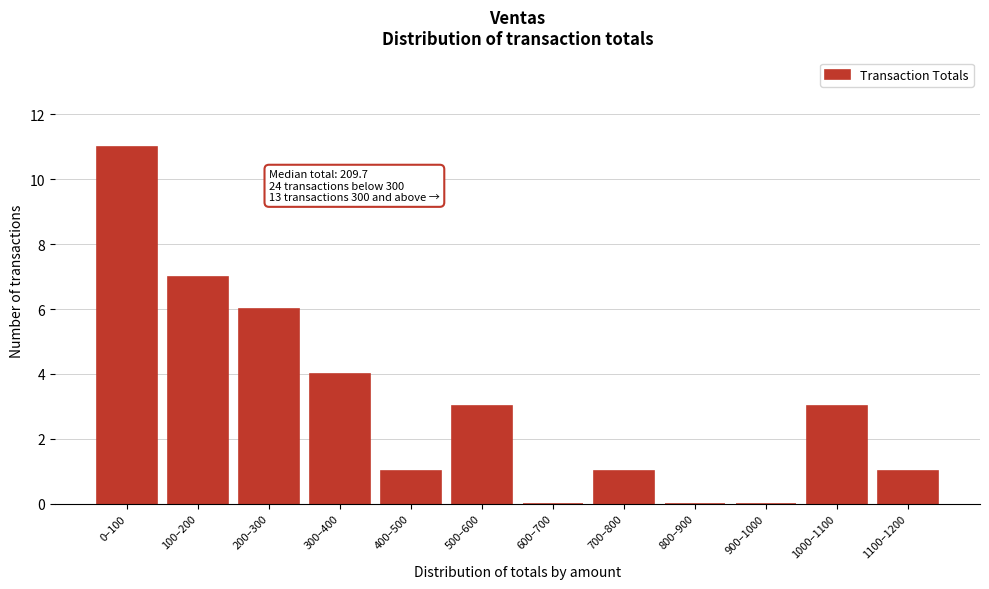

Reading right to left, list all the values displayed in this chart.

1100–1200=1	1000–1100=3	900–1000=0	800–900=0	700–800=1	600–700=0	500–600=3	400–500=1	300–400=4	200–300=6	100–200=7	0–100=11